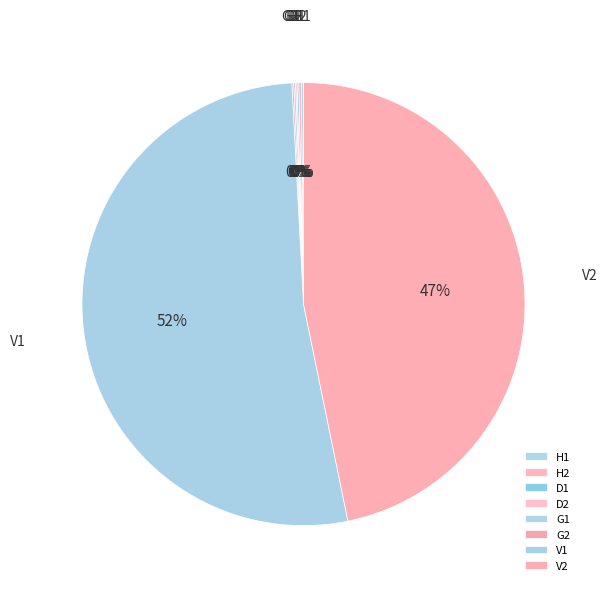

Which slice represents more than half of the pie?

V1